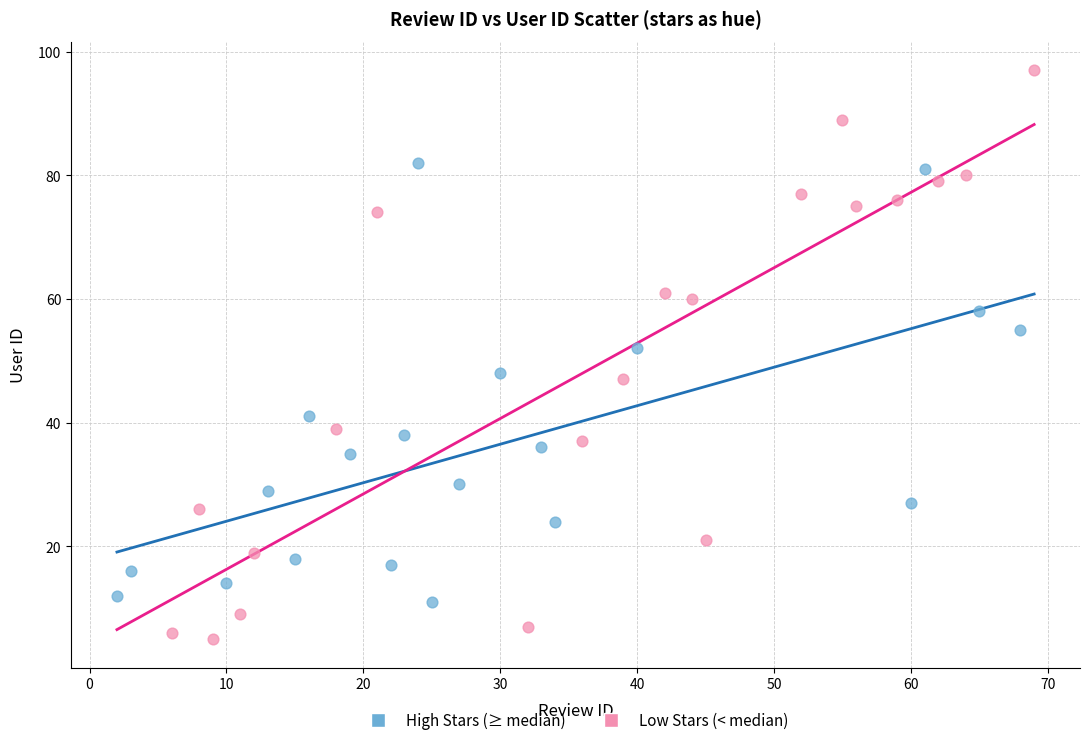

Which series reaches the maximum Y coordinate?

Low Stars (< median)